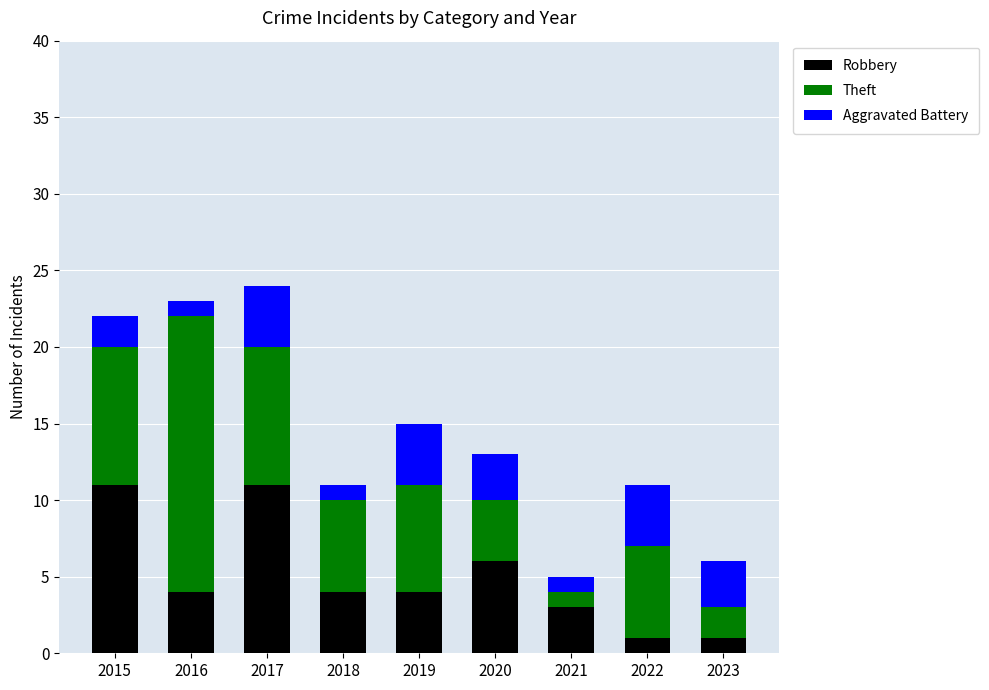

What is the average value of the Robbery series?

5